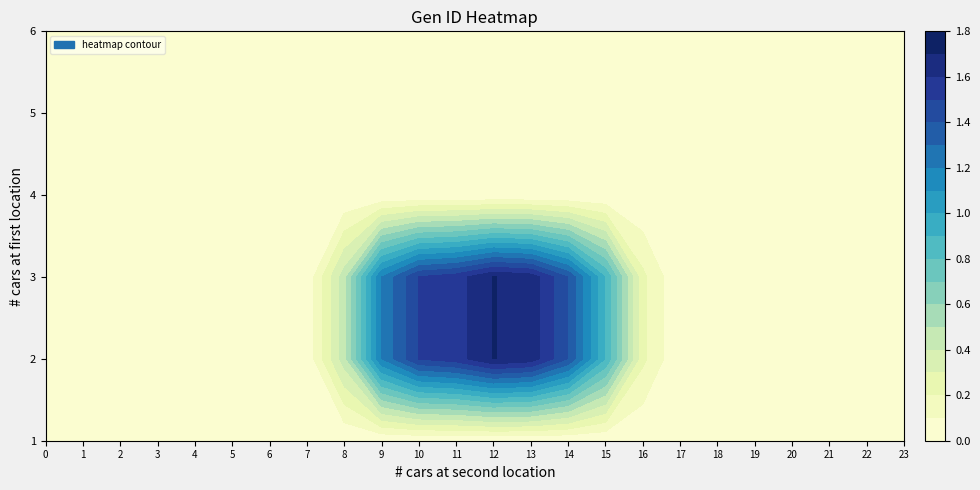

How many values in the 2 series exceed 0?

14